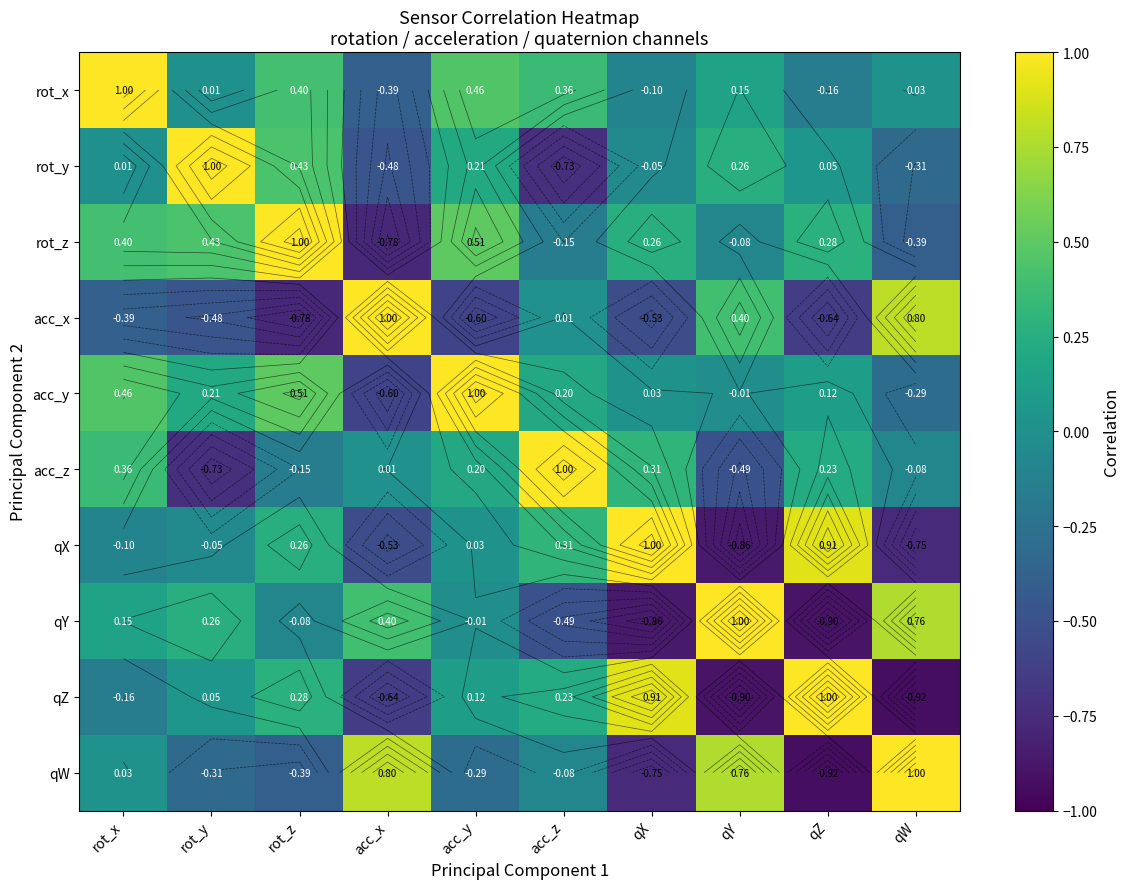

What is the sum of the acc_x values at rot_y and qY?

-0.1